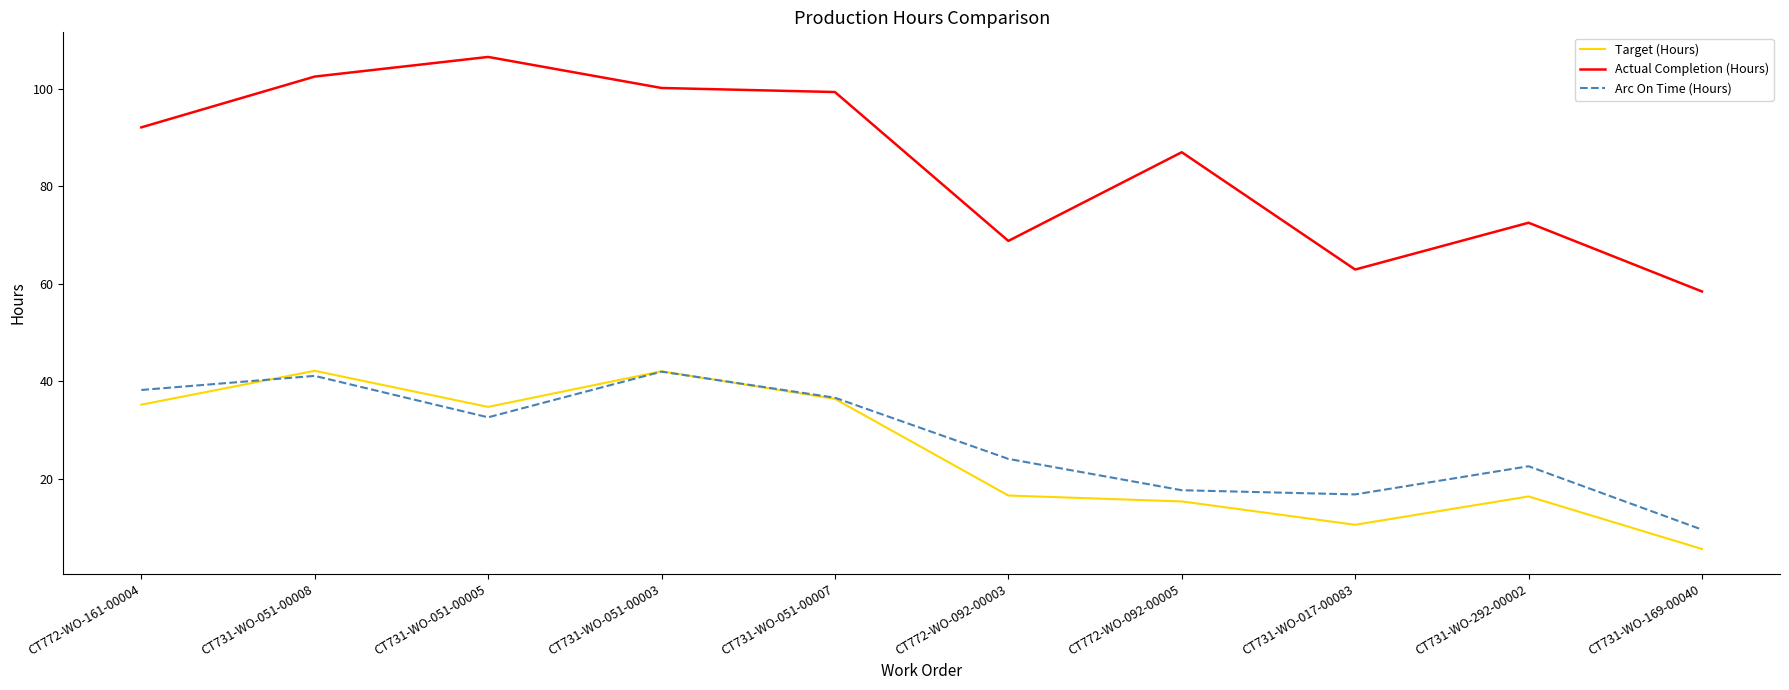

Is the value of Target (Hours) at CT731-WO-169-00040 greater than the value of Actual Completion (Hours) at CT731-WO-051-00003?

No